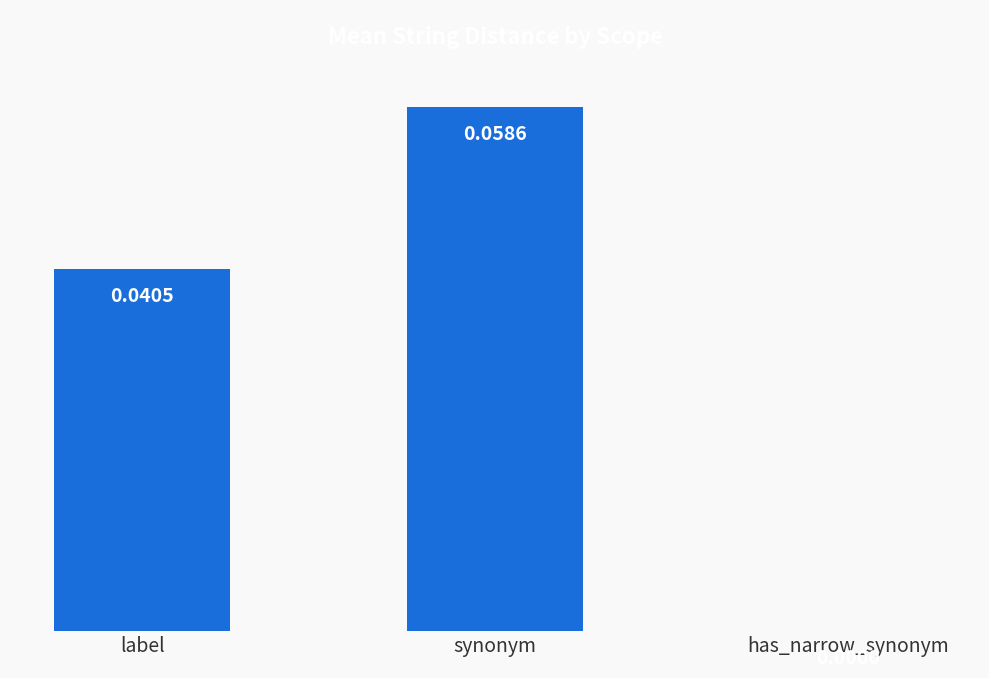

How many values are between 0 and 1?

3